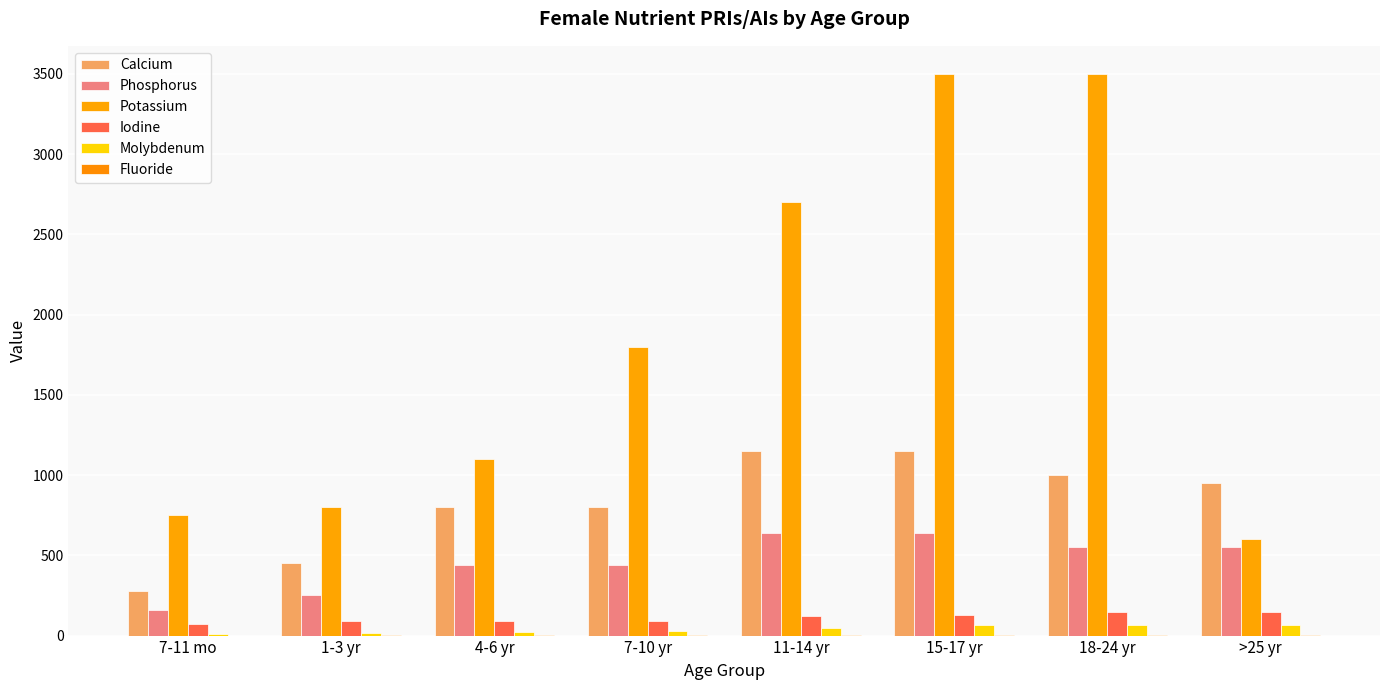

Is the value of Phosphorus at 1-3 yr greater than the value of Calcium at 7-11 mo?

No